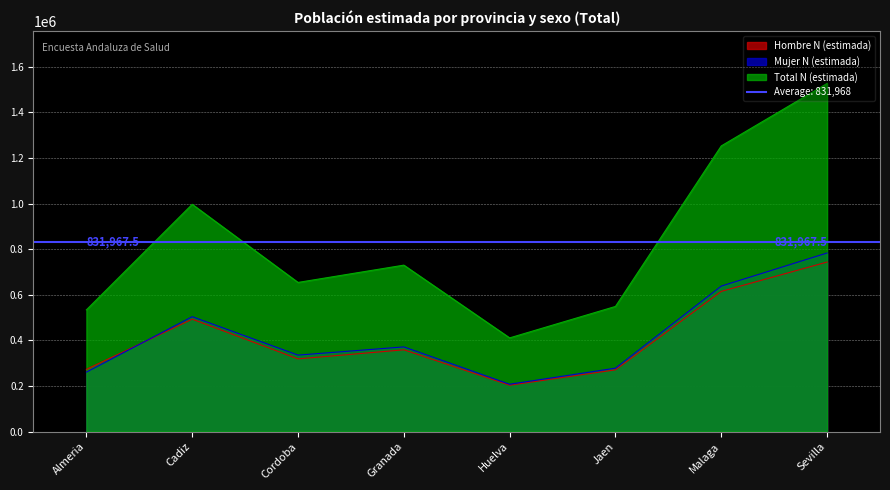

Where does the Mujer N (estimada) series first go above 371456?

Cadiz